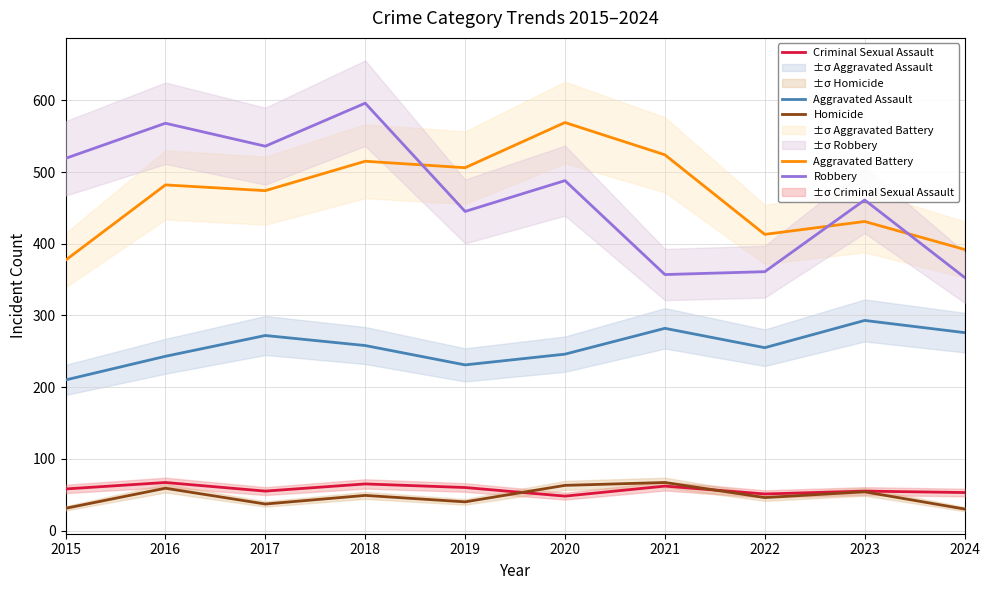

True or false: Homicide has more than 1 points higher than both neighbors.

True